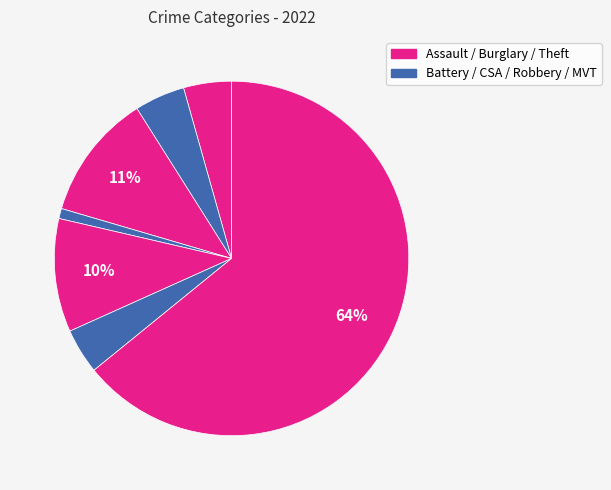

How many slices are in this pie chart?

7